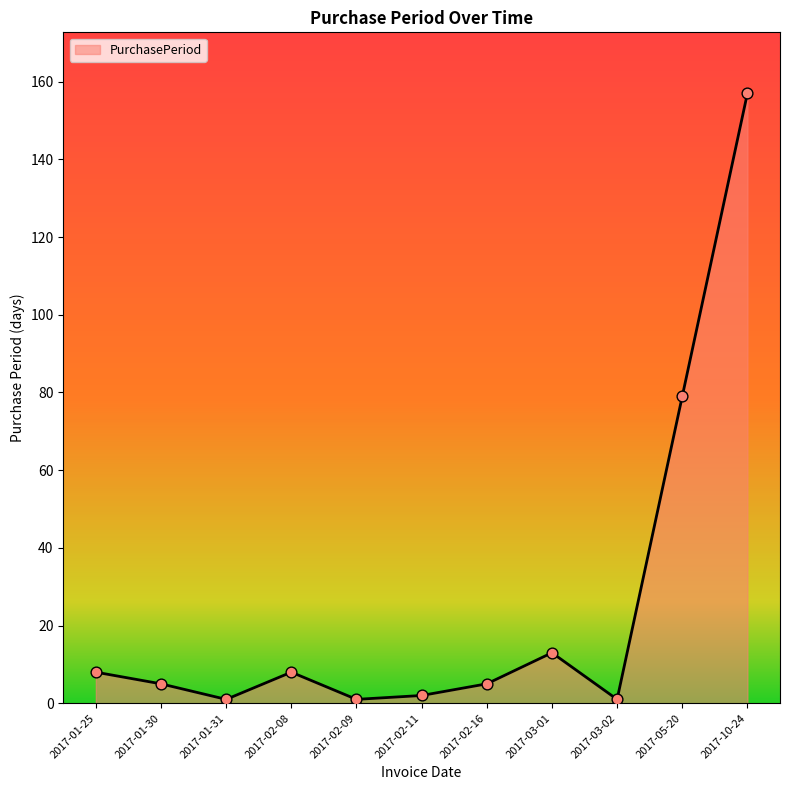

Between 2017-02-11 and 2017-02-16, which is larger?

2017-02-16